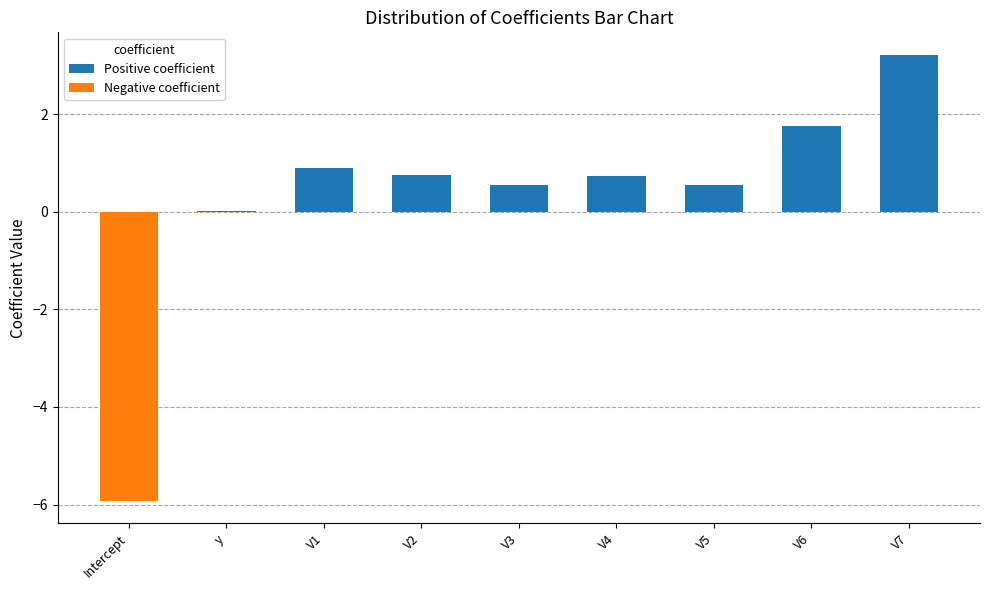

What position from the right is V3?

5